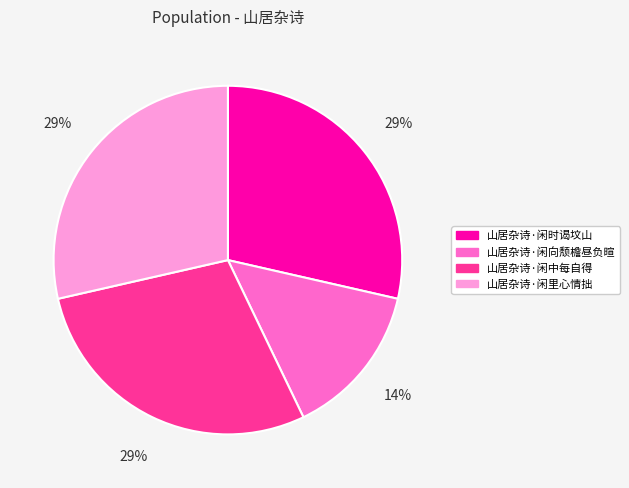

Which slice is the smallest?

山居杂诗·闲向颓檐昼负暄